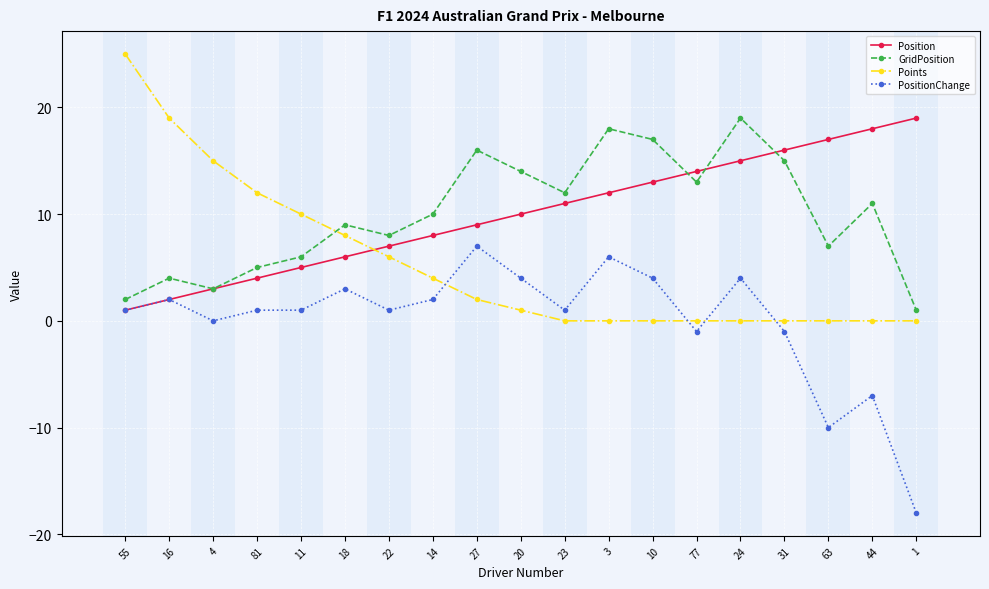

True or false: GridPosition and PositionChange intersect in this chart.

False